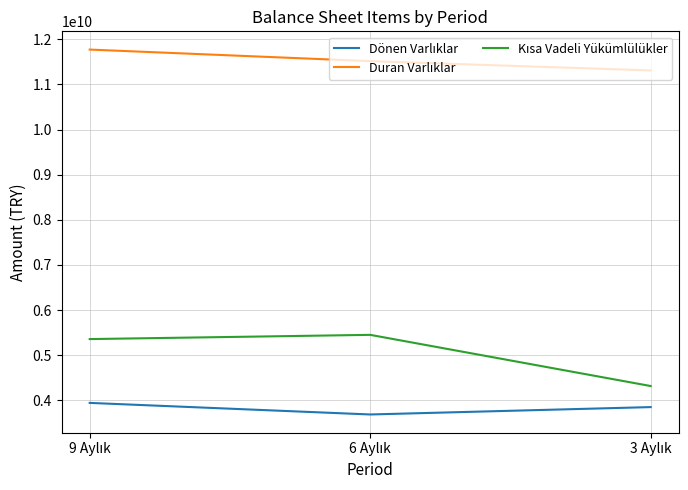

What is the label of the 1st point from the left?

9 Aylık